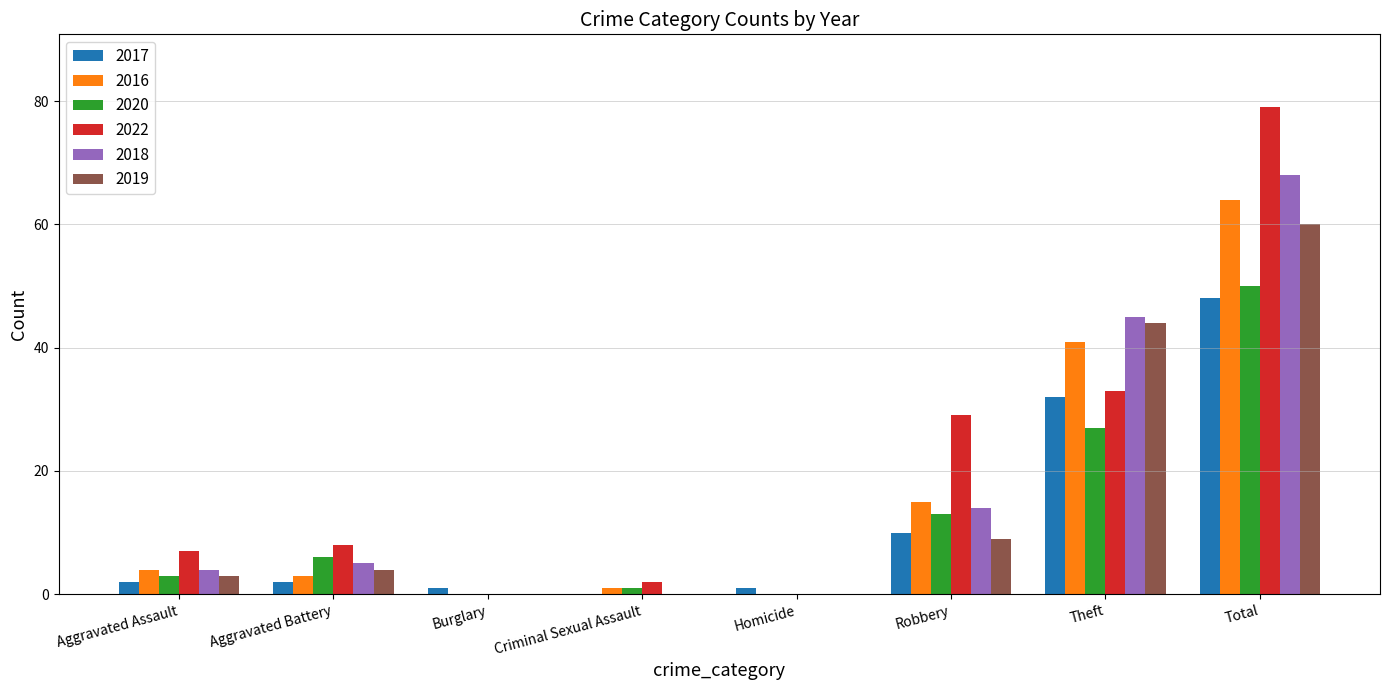

At which label does 2019 reach its peak?

Total